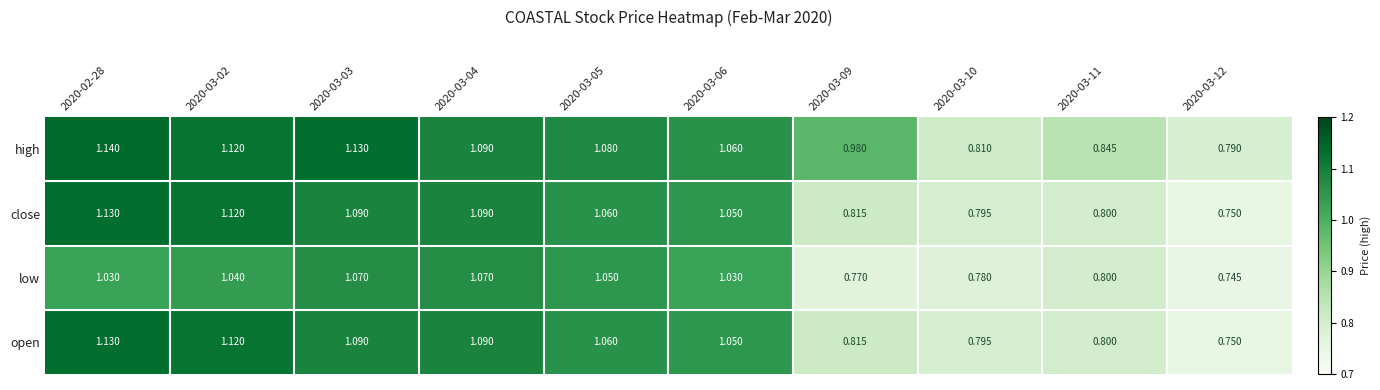

Is the value of open at 2020-03-03 greater than the value of low at 2020-03-06?

Yes